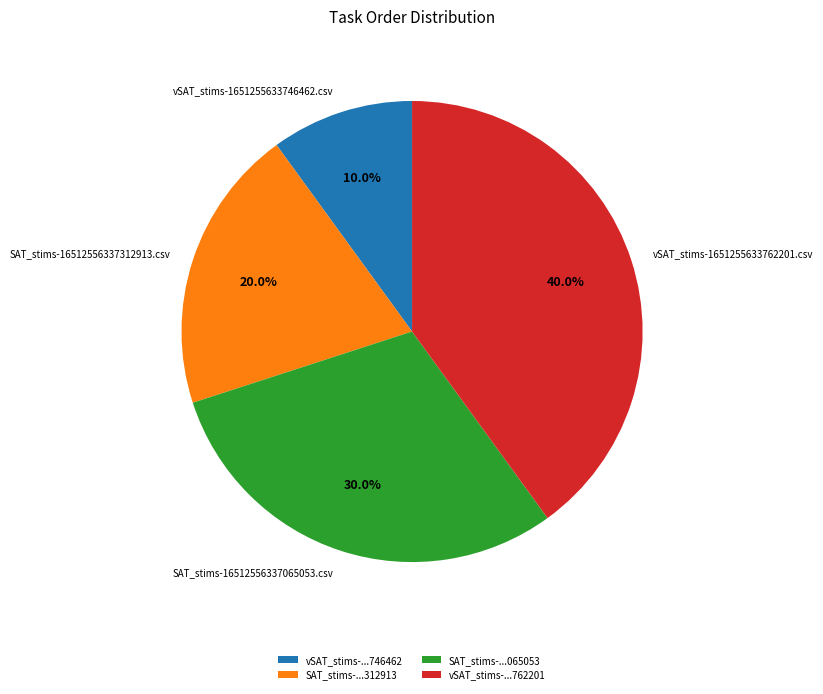

Between SAT_stims-16512556337312913.csv and vSAT_stims-1651255633746462.csv, which is larger?

SAT_stims-16512556337312913.csv